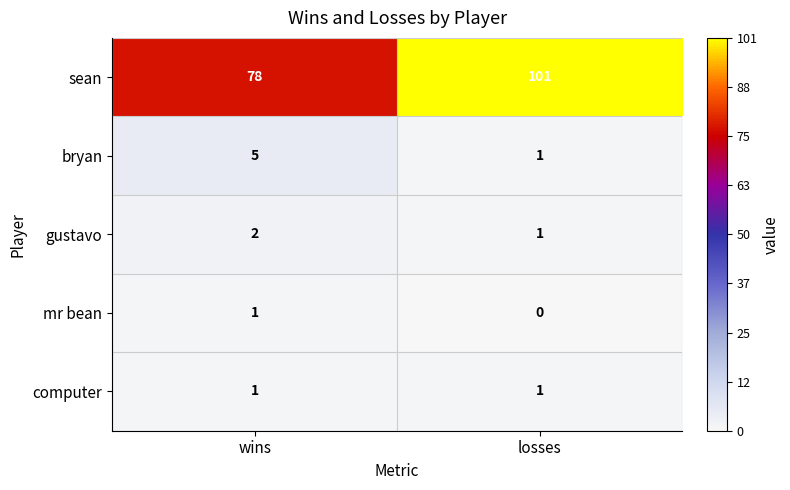

At which label does bryan reach its minimum?

losses